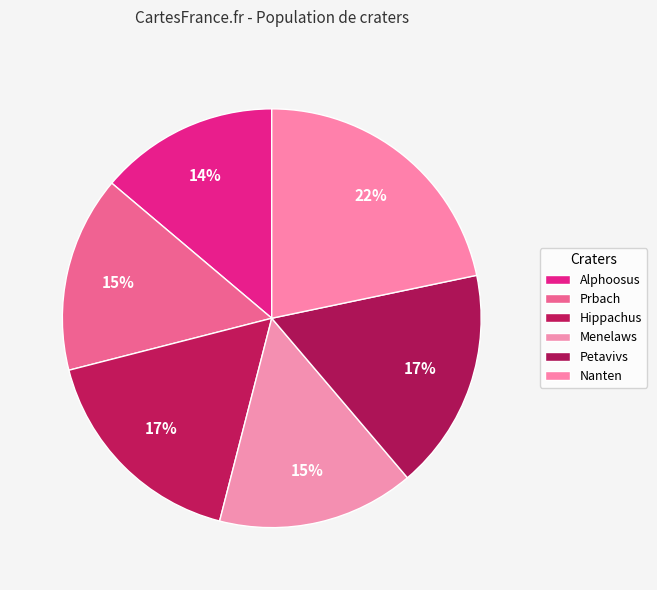

Is the sum of Nanten and Hippachus greater than half?

No